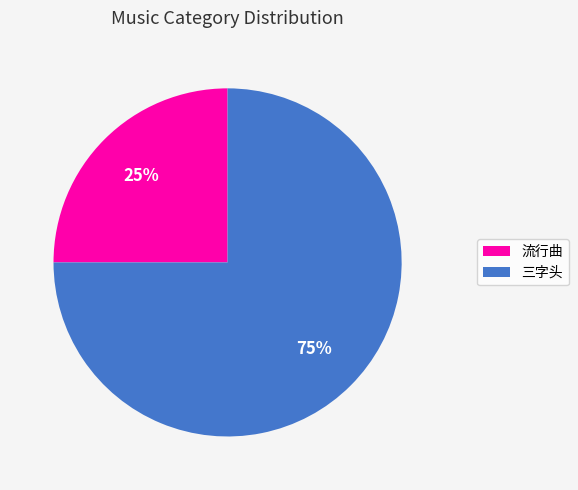

Which slice is the largest?

三字头